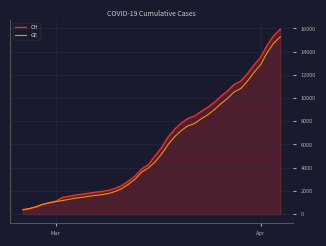

How many values in the CH series are below 5012?

20